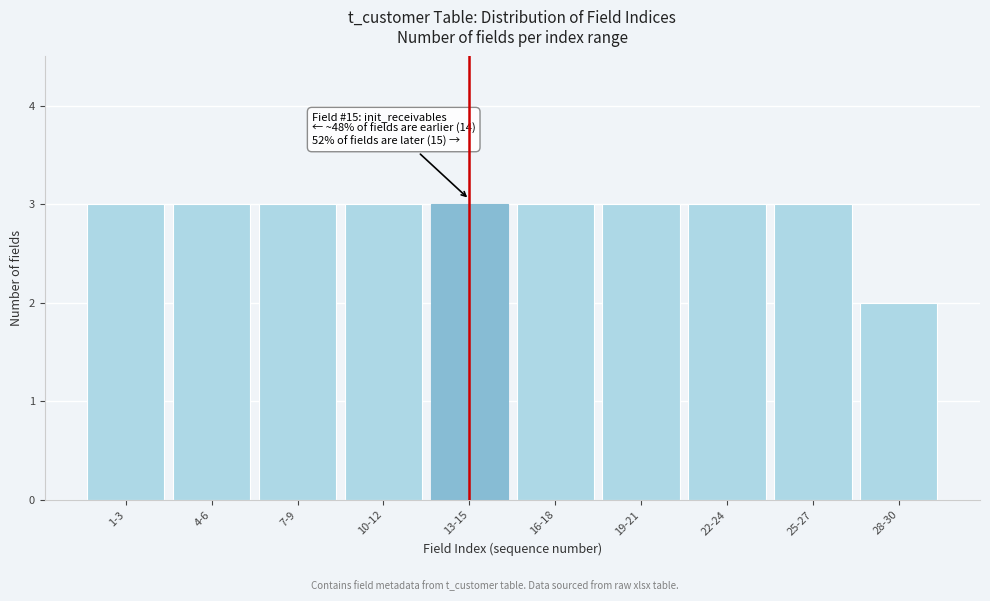

Reading left to right, what are all the values shown in this chart?

3	3	3	3	3	3	3	3	3	2